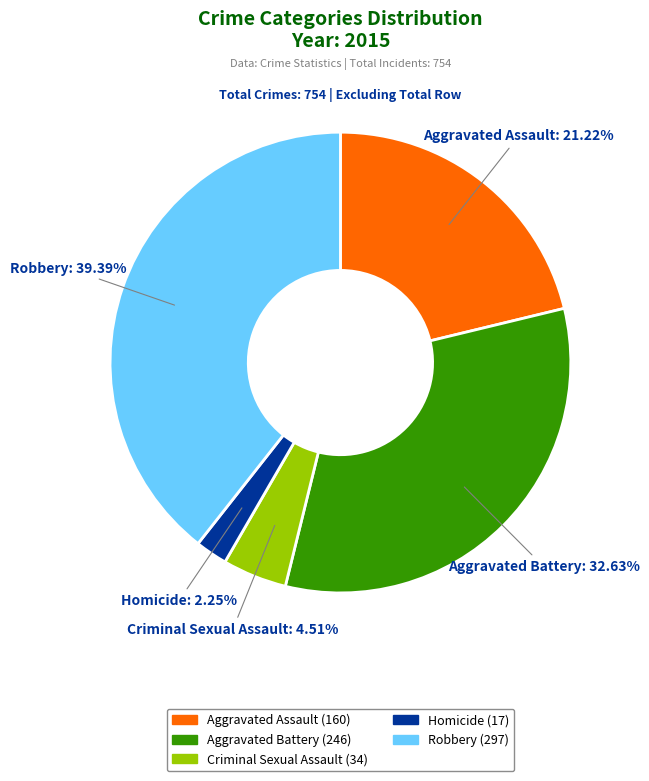

Rank the categories by value from highest to lowest.

Robbery, Aggravated Battery, Aggravated Assault, Criminal Sexual Assault, Homicide